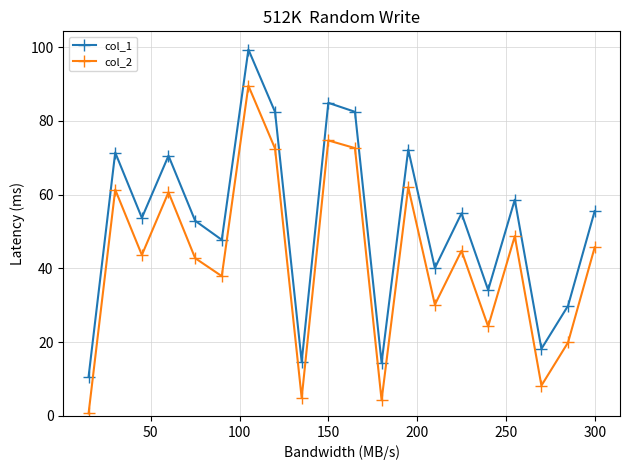

What is the average value of the col_2 series?

42.5